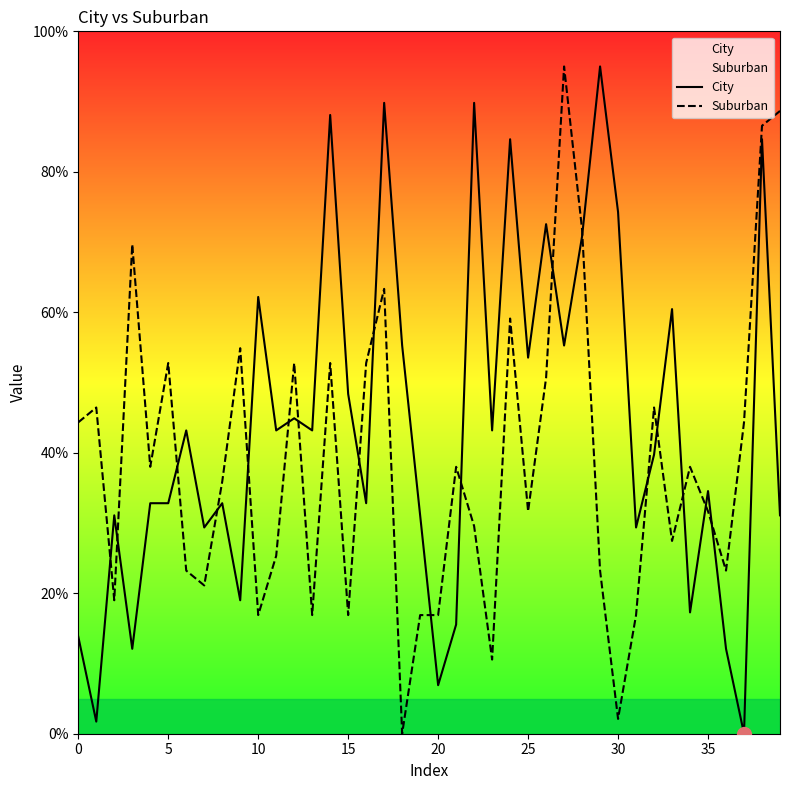

Which series has the largest total across all categories?

City